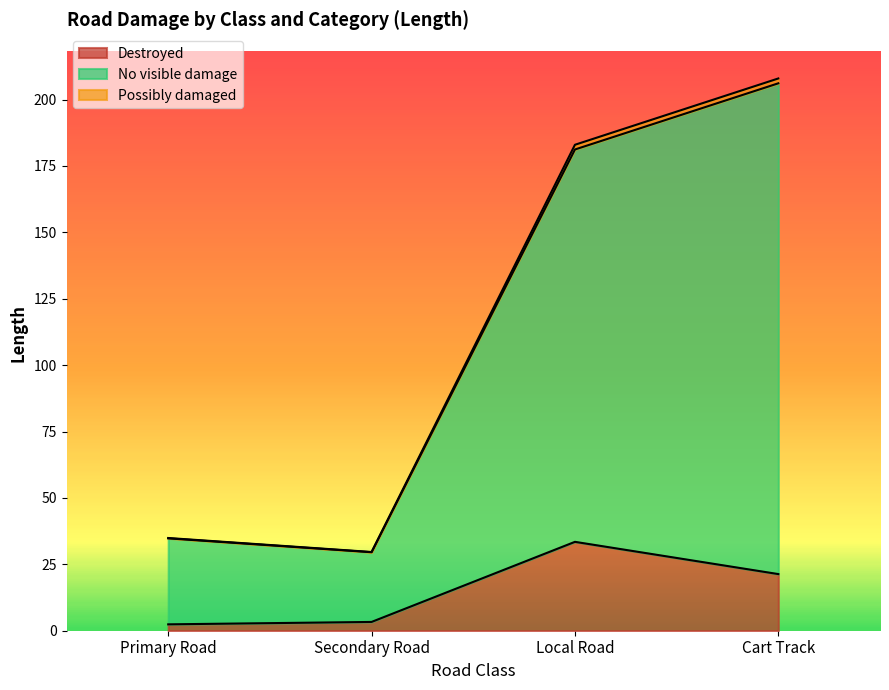

At which category is the sum across all series the highest?

Cart Track